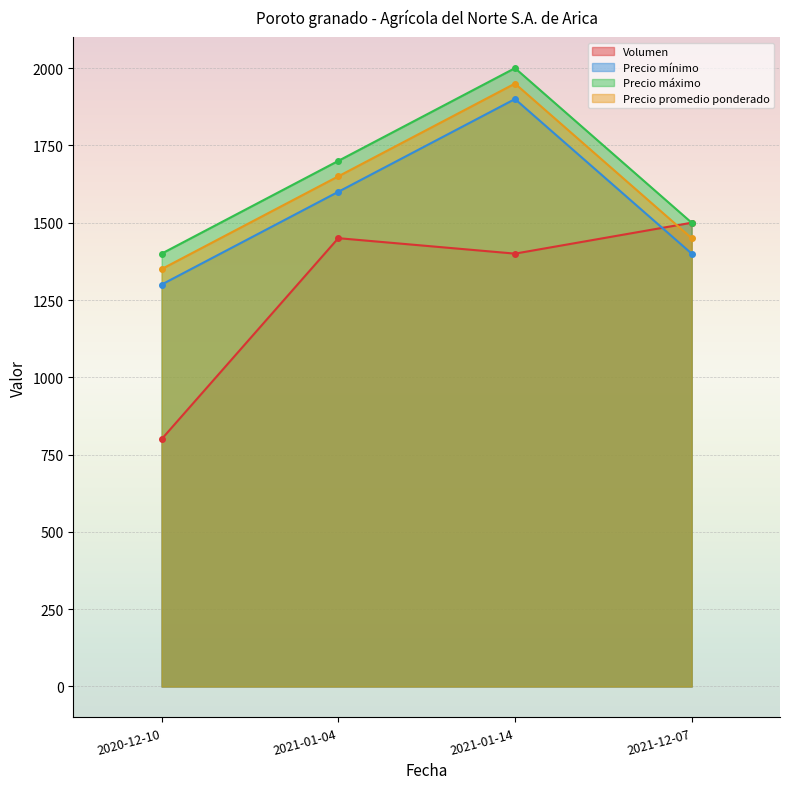

Which category has the lowest value in the Precio máximo series?

2020-12-10